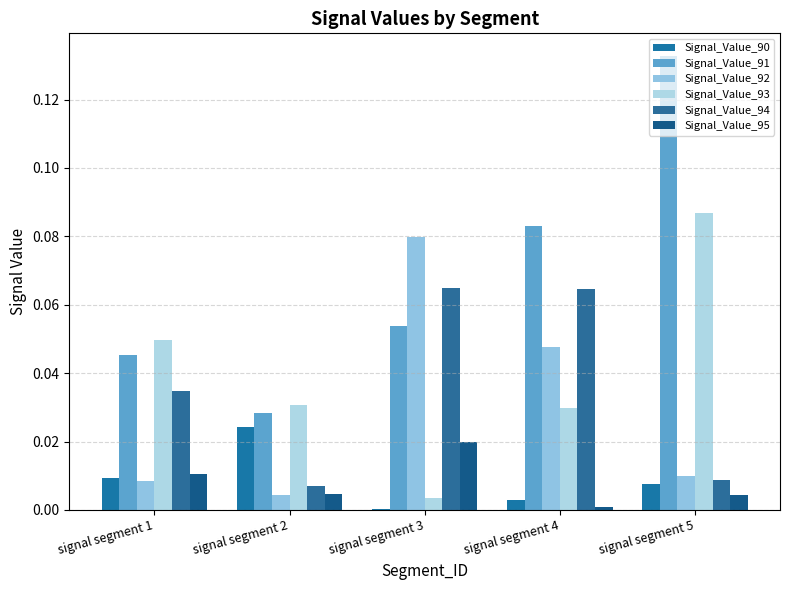

Is it true that Signal_Value_93 equals 0.0 at signal segment 2?

True